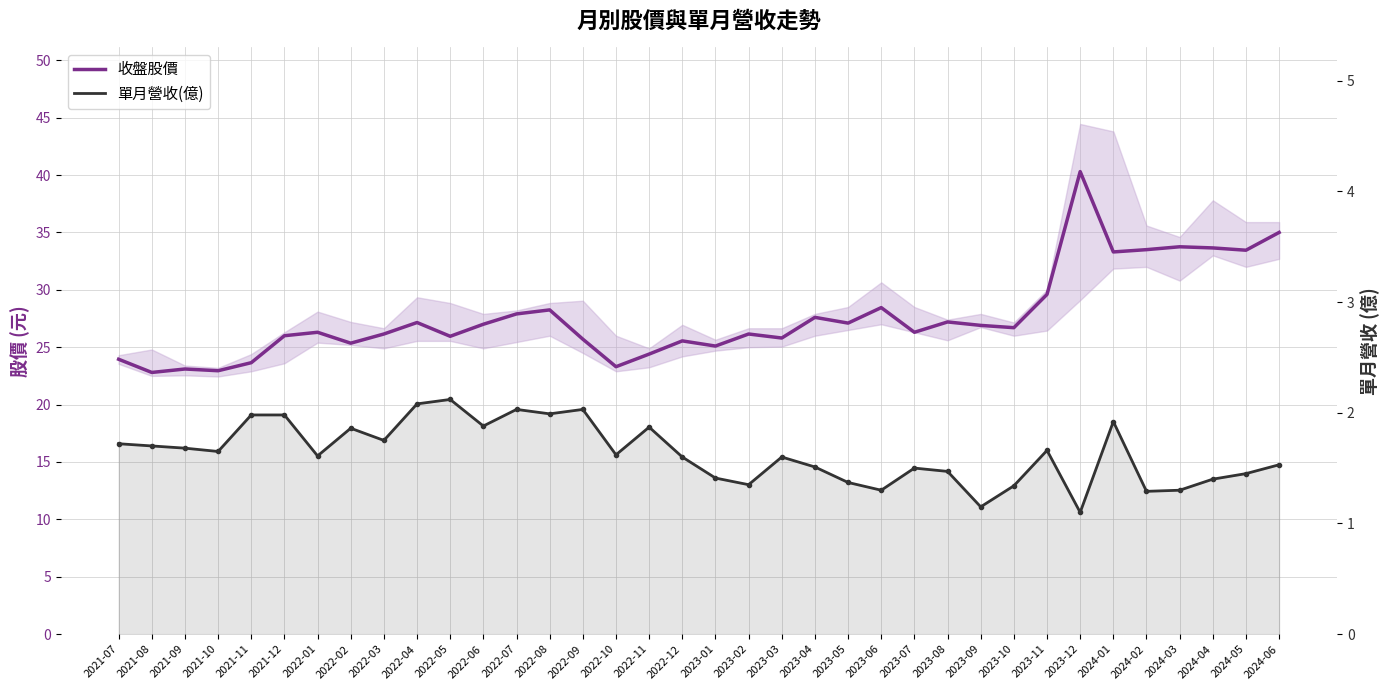

Which category has the lowest value in the 收盤股價 series?

2021-08